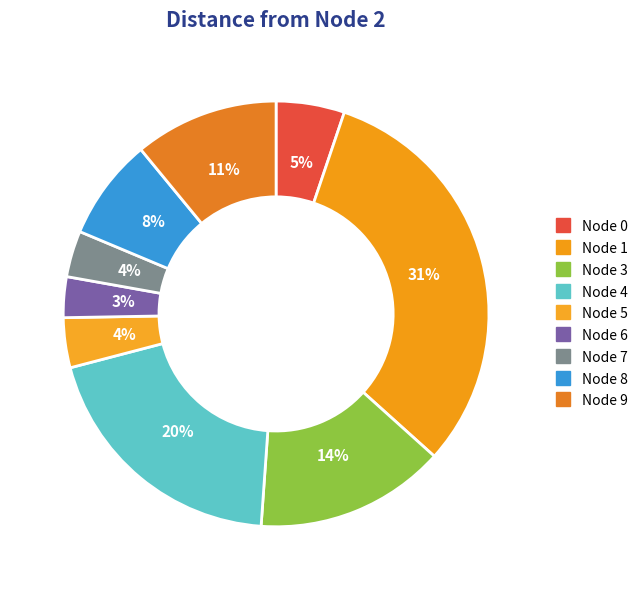

How many slices are in this pie chart?

9